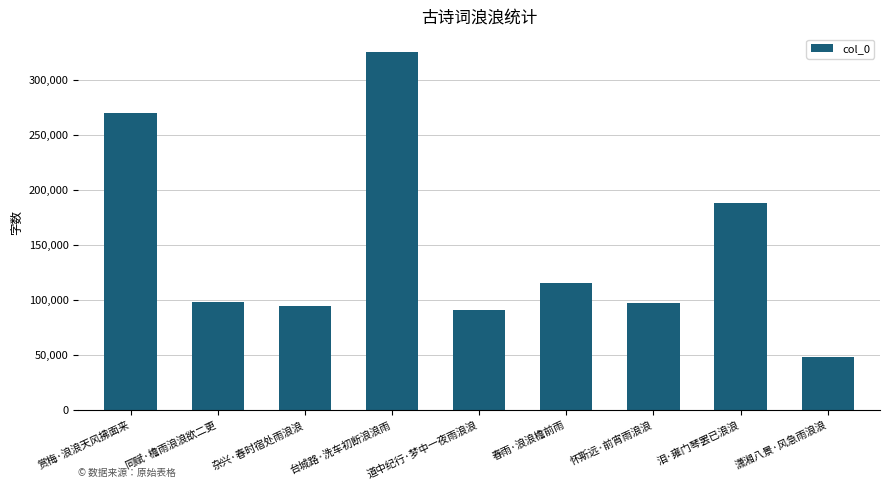

The chart shows a value of 463200 at 赏梅·浪浪天风拂面来. True or false?

False